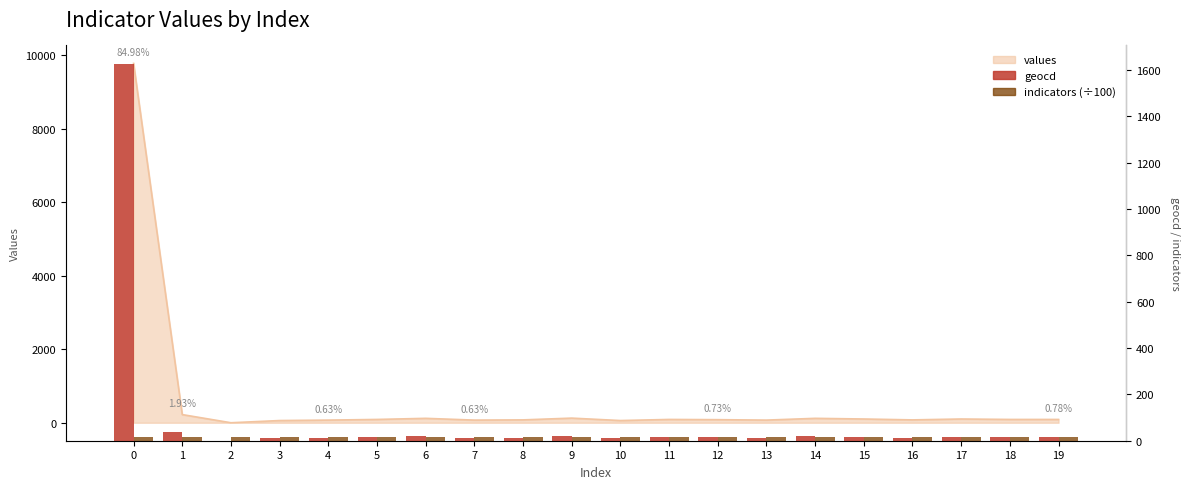

The geocd series shows 12.0 at 13. True or false?

True